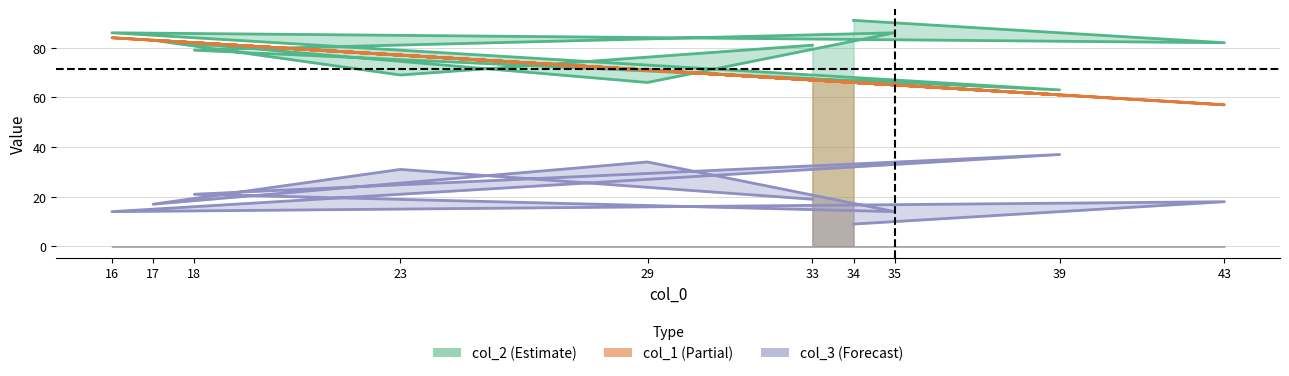

The col_2 series shows 81 at 33. True or false?

True